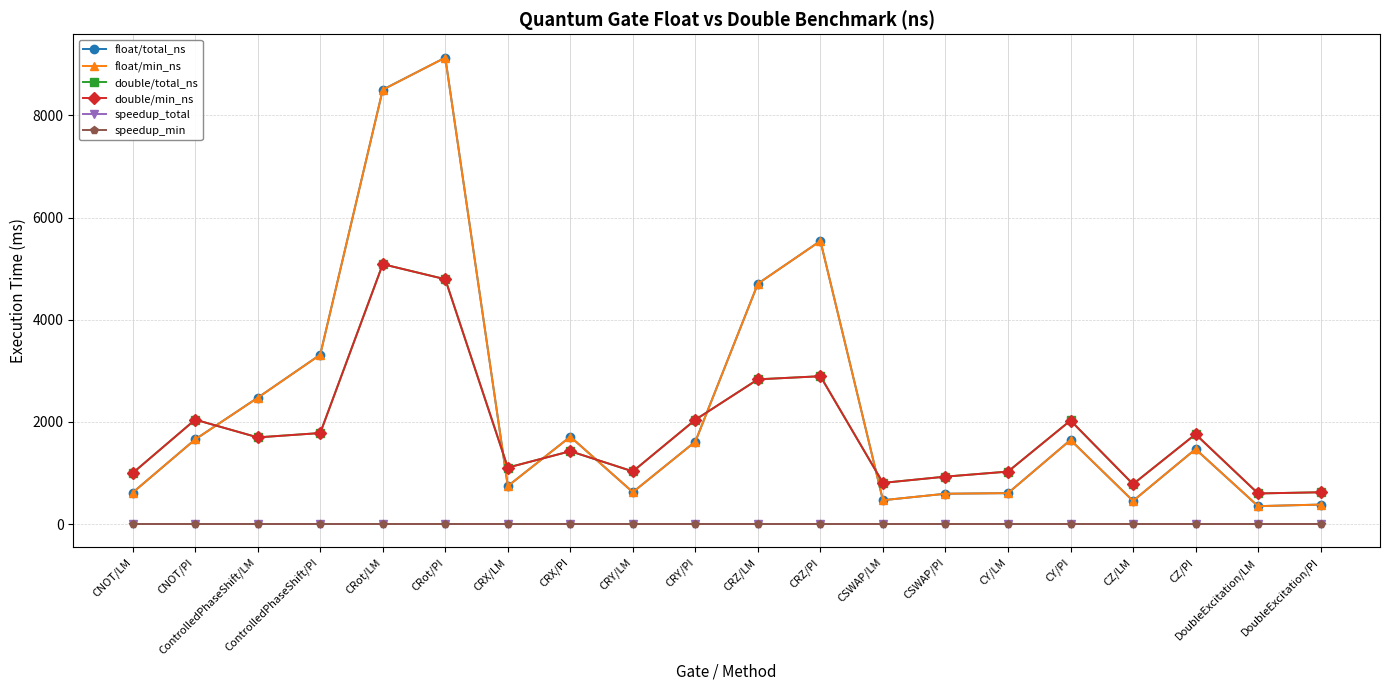

What is the difference between the maximum and minimum values in the float/total_ns series?

8779.5